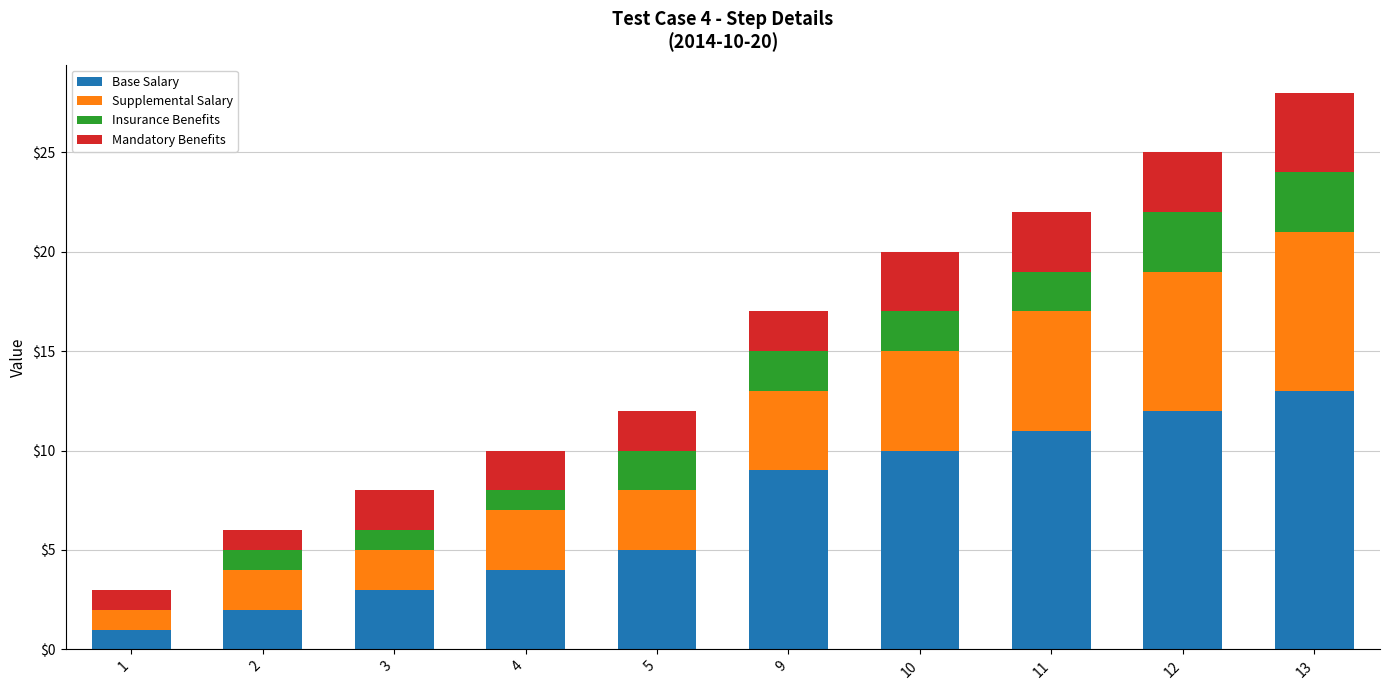

At which category is the sum across all series the highest?

13